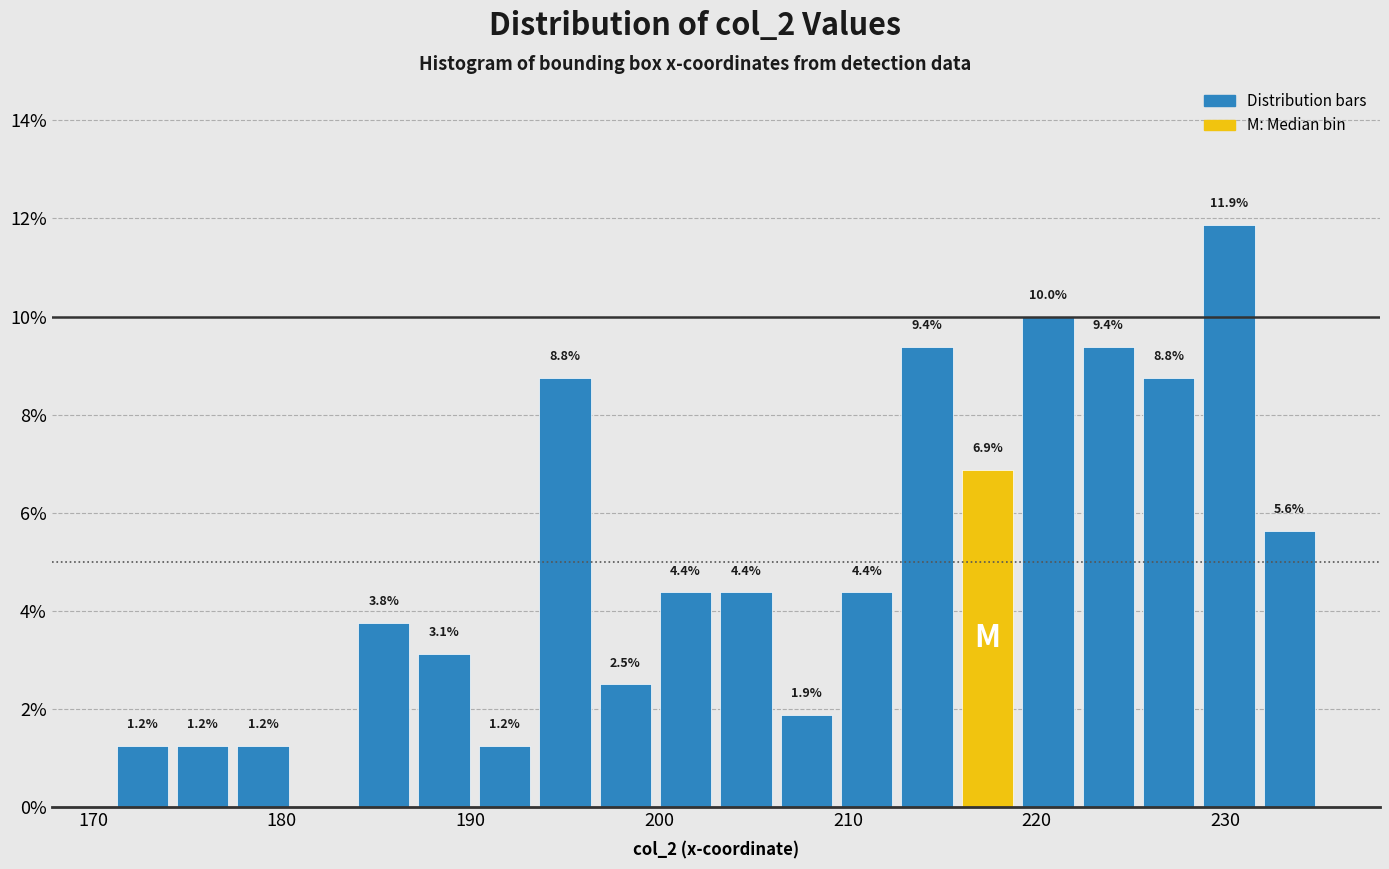

Around what value on the x-axis is the tallest bar? Give the approximate position of its centre, as read against the axis.

230